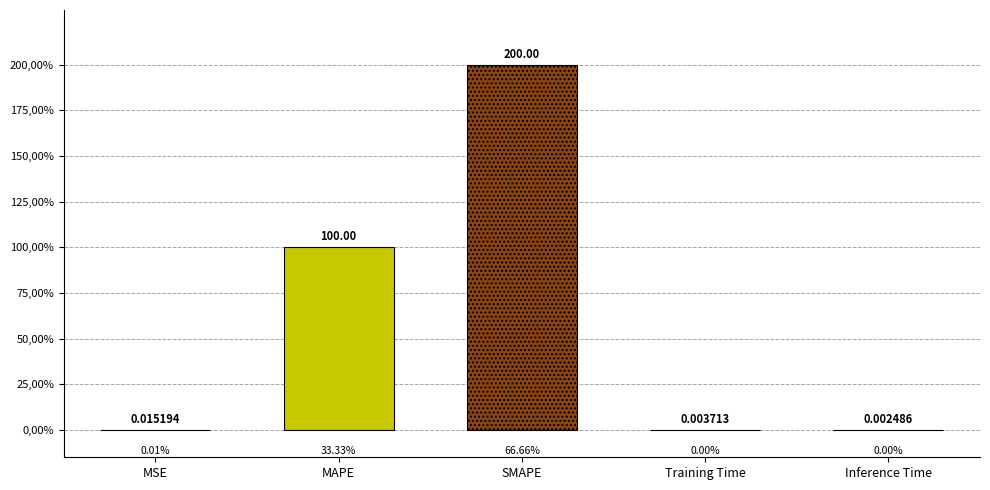

Which label corresponds to the smallest value in the chart?

Inference Time